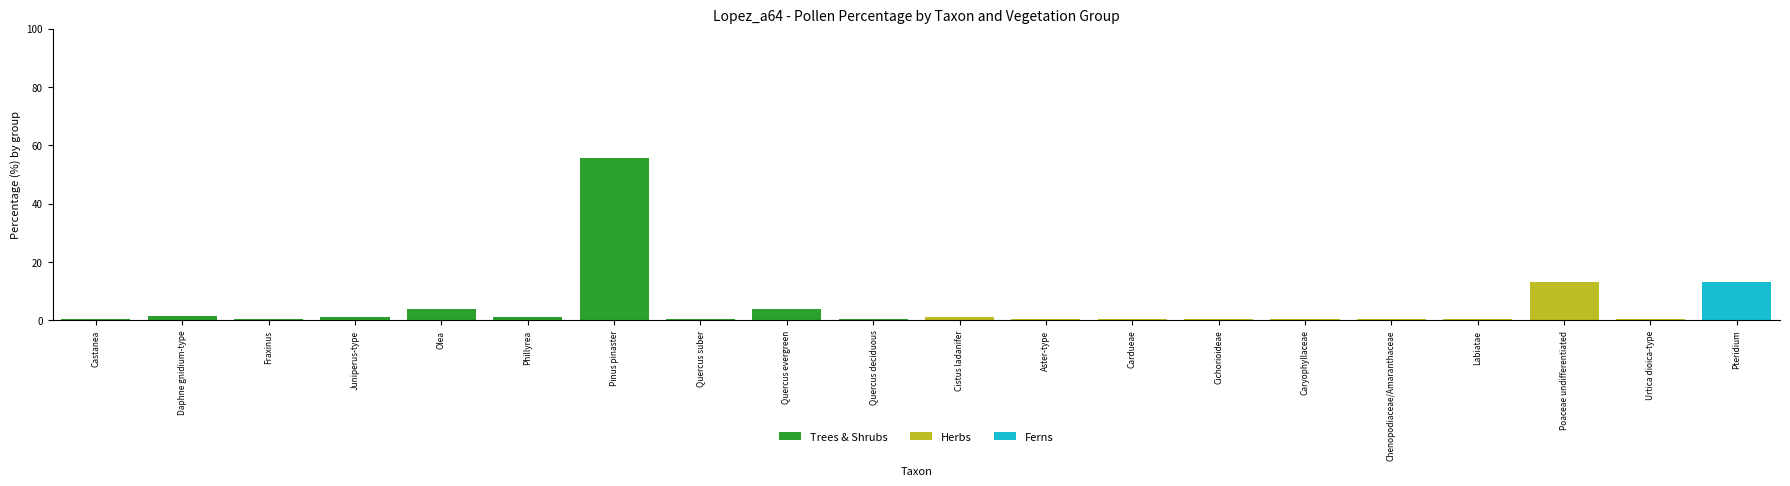

At which category is the sum across all series the highest?

Pinus pinaster